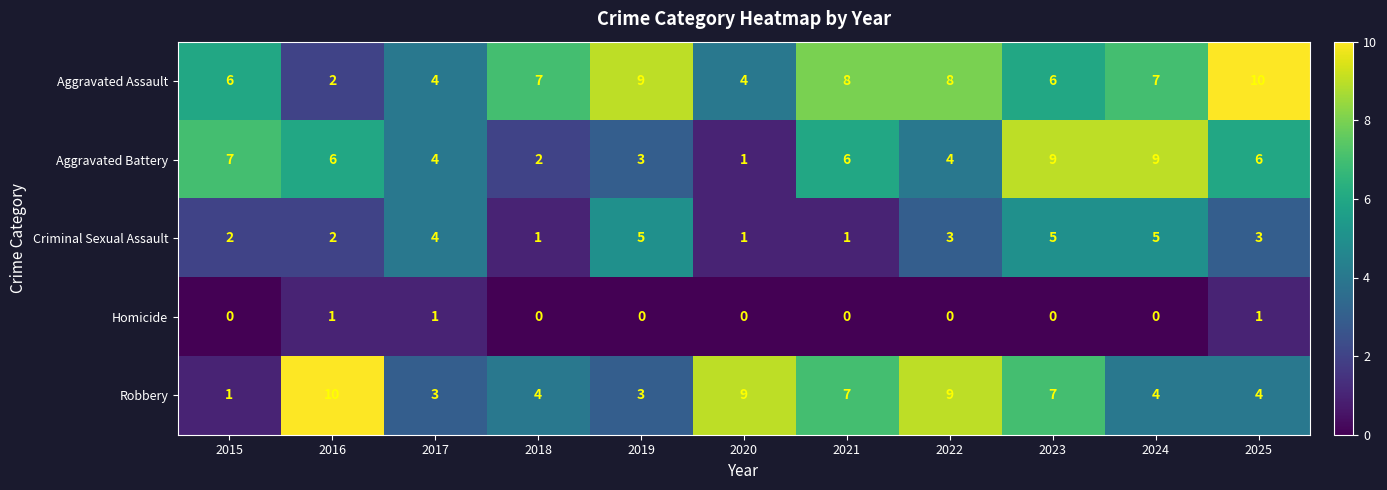

Which series has the largest range (max minus min)?

Robbery